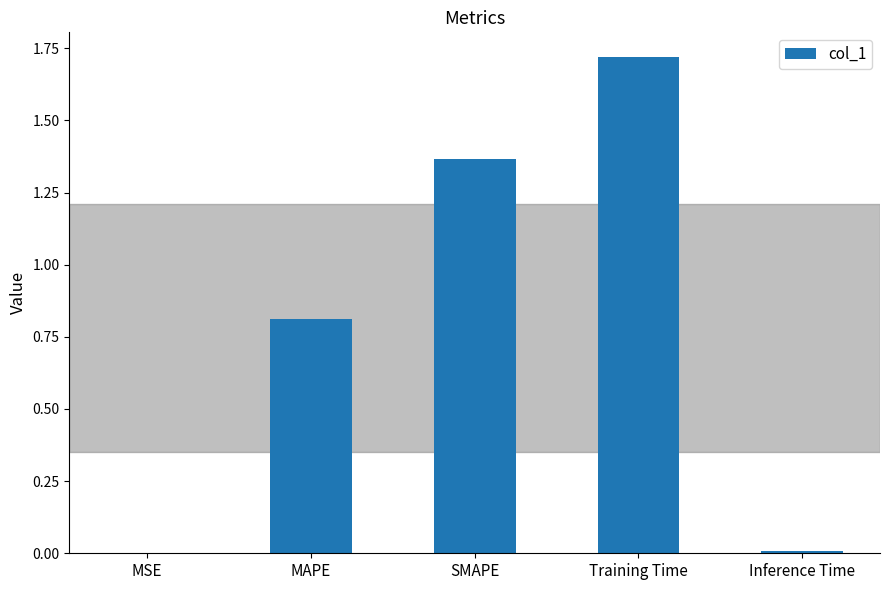

Which has a higher value, MSE or MAPE?

MAPE